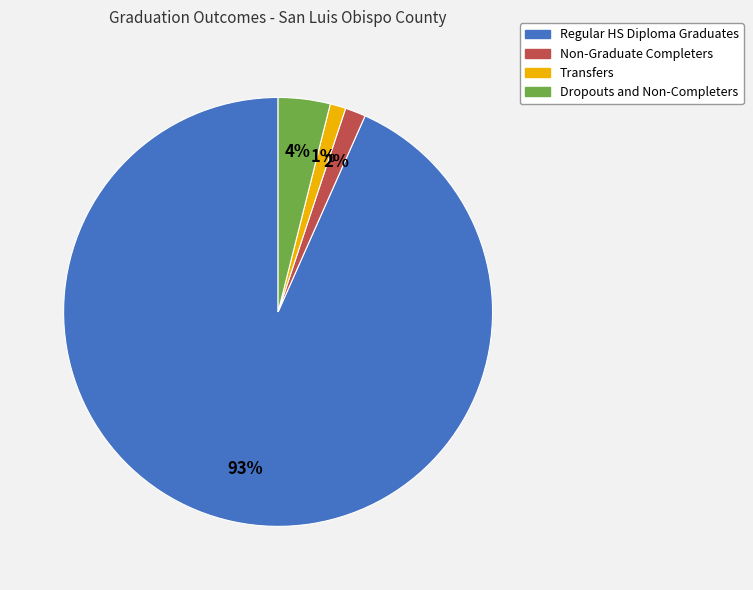

To the nearest percent, what portion does Non-Graduate Completers represent?

2%